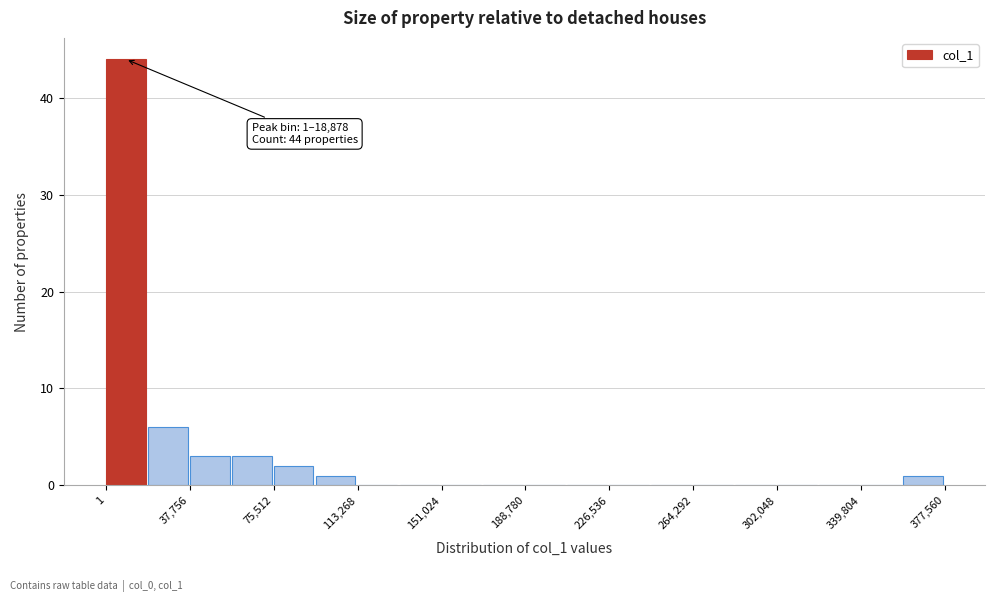

Around what value on the x-axis is the tallest bar? Give the approximate position of its centre, as read against the axis.

10000